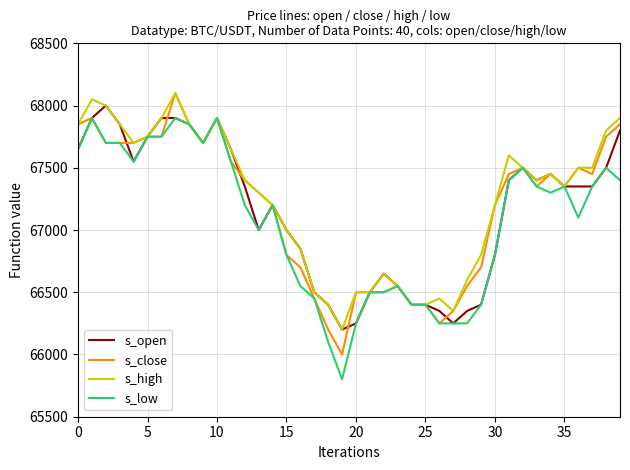

Reading left to right, what are all the values shown in this chart?

open: 67650	67900	68000	67850	67550	67750	67900	67900	67850	67700	67900	67650	67350	67000	67200	67000	66850	66500	66400	66200	66250	66500	66650	66550	66400	66400	66350	66250	66350	66400	66800	67400	67500	67400	67450	67350	67350	67350	67500	67800
close: 67850	67900	67700	67700	67700	67750	67750	68100	67850	67700	67900	67550	67400	67300	67200	66800	66700	66450	66200	66000	66500	66500	66500	66550	66400	66400	66250	66350	66550	66700	67200	67450	67500	67350	67450	67350	67500	67450	67750	67850
high: 67850	68050	68000	67850	67700	67750	67900	68100	67850	67700	67900	67650	67400	67300	67200	67000	66850	66500	66400	66200	66500	66500	66650	66550	66400	66400	66450	66350	66600	66800	67200	67600	67500	67400	67450	67350	67500	67500	67800	67900
low: 67650	67900	67700	67700	67550	67750	67750	67900	67850	67700	67900	67550	67200	67000	67200	66800	66550	66450	66100	65800	66250	66500	66500	66550	66400	66400	66250	66250	66250	66400	66800	67400	67500	67350	67300	67350	67100	67350	67500	67400